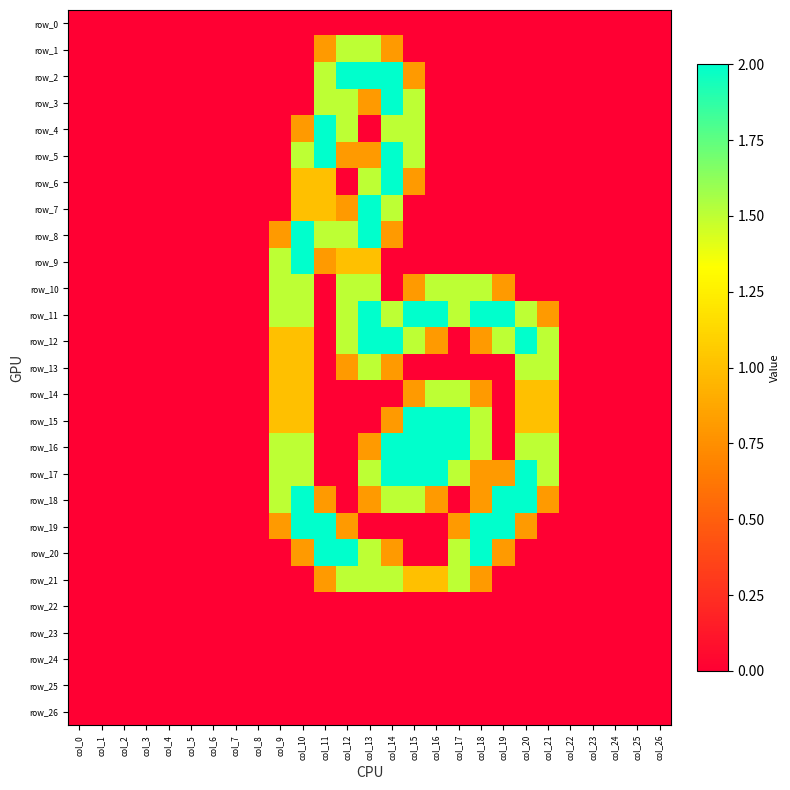

How many categories are shown in the chart?

27